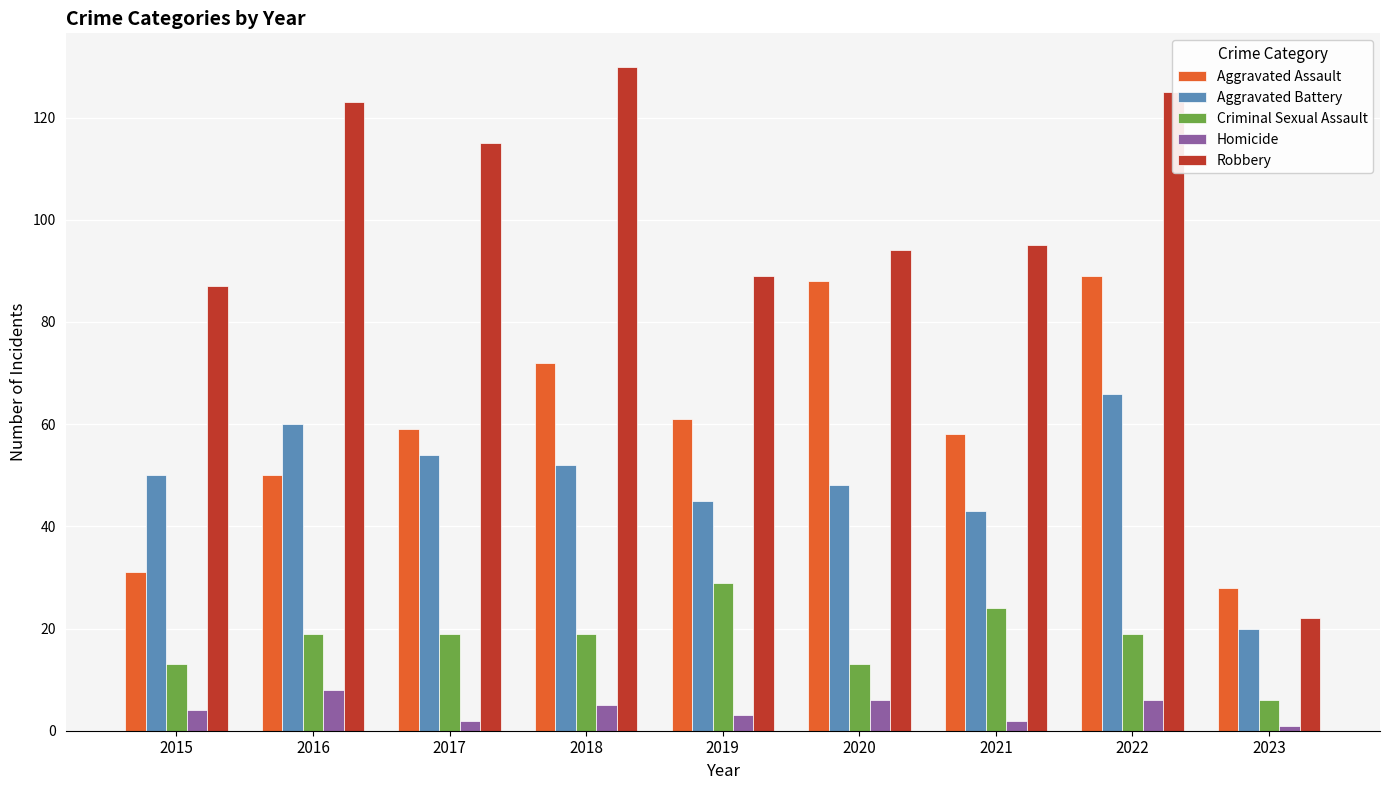

How many bars are there in total?

45